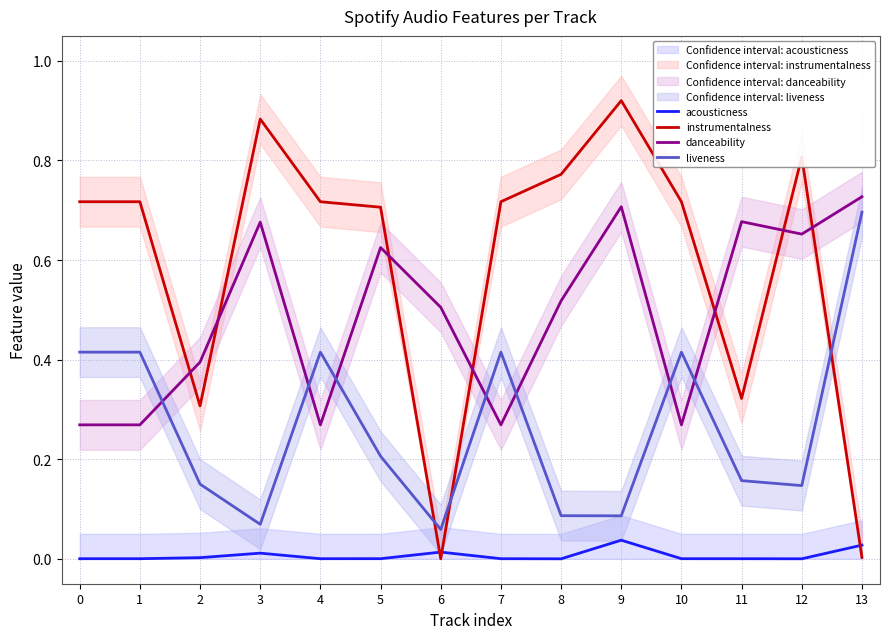

Is this an area chart (filled region under the line)?

No